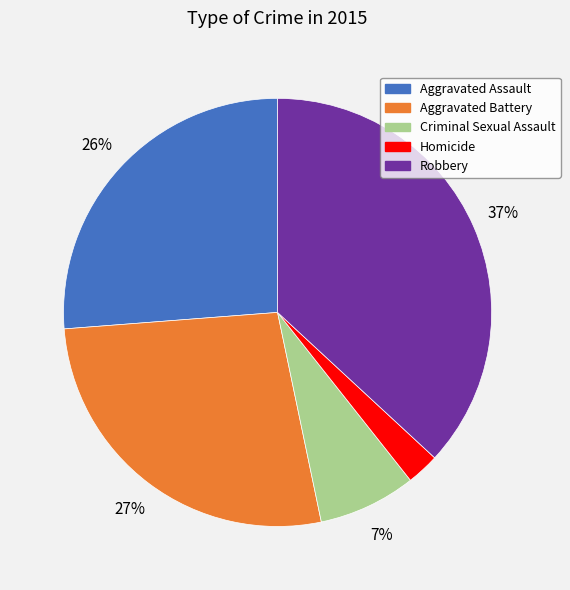

Which category has the biggest portion of the pie?

Robbery